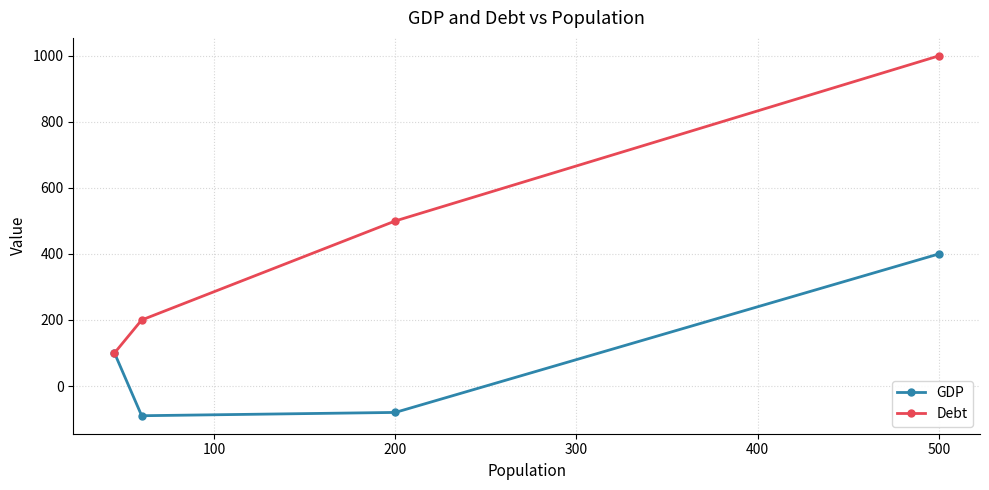

At which label is Debt closest to 550?

200